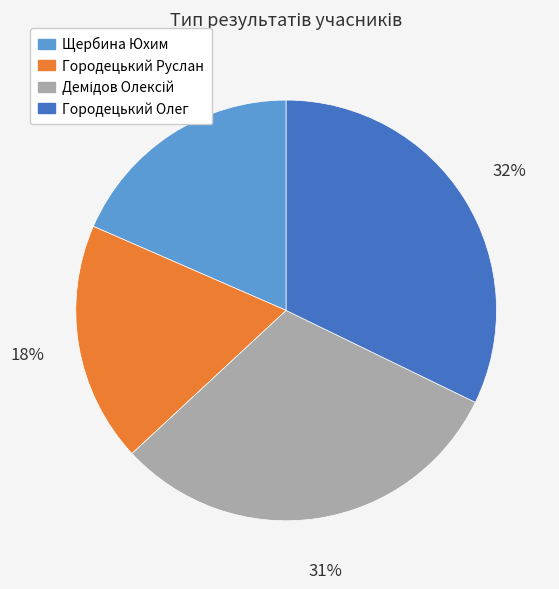

To the nearest percent, what is the difference between the largest and smallest slice percentages?

14%